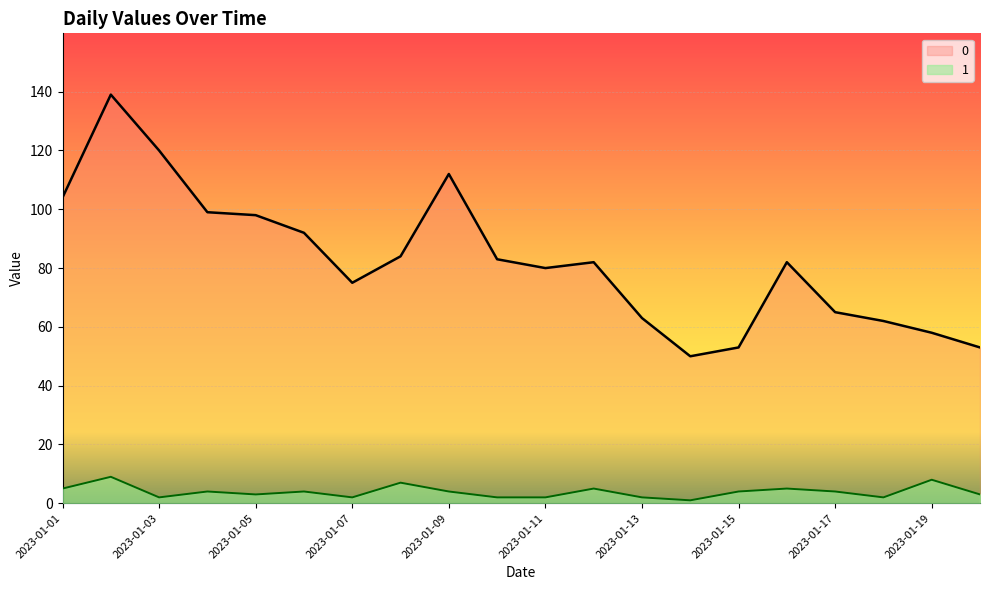

Between 2023-01-10 and 2023-01-16, which is larger?

2023-01-10